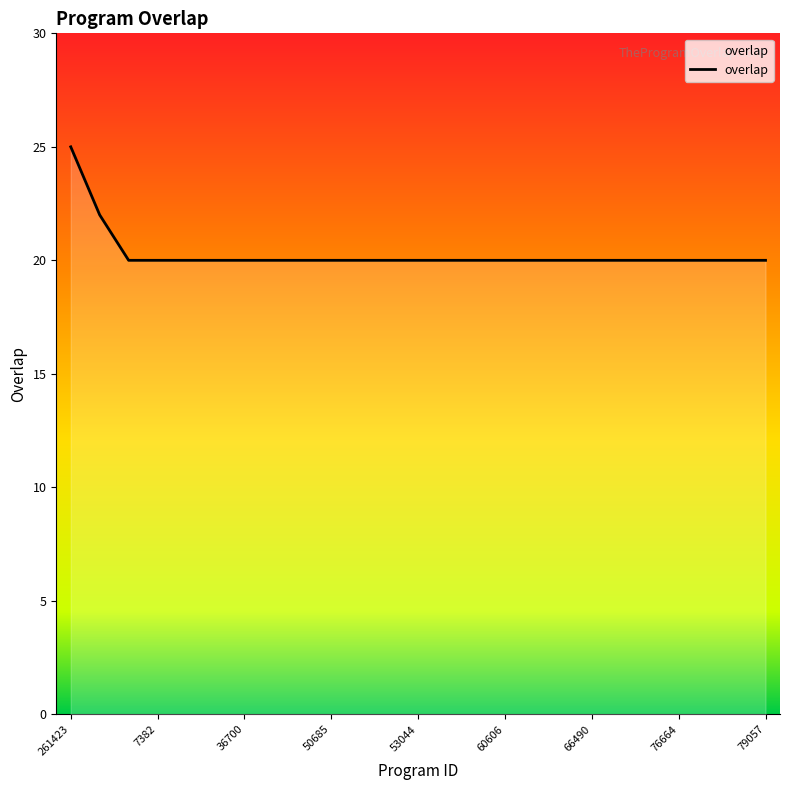

What is the maximum value shown in the chart?

25